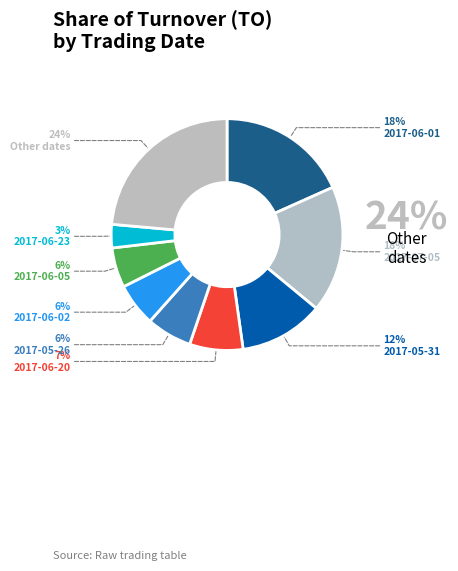

Does any single category account for the majority?

No